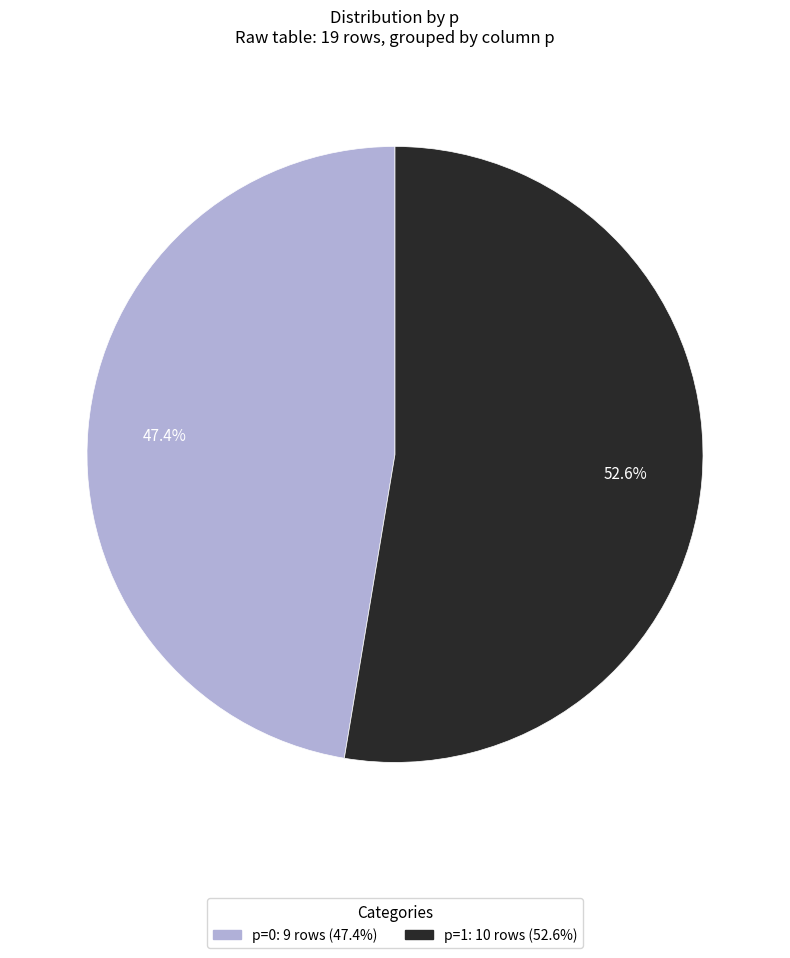

The p=0 slice represents 59% of the pie. True or false?

False